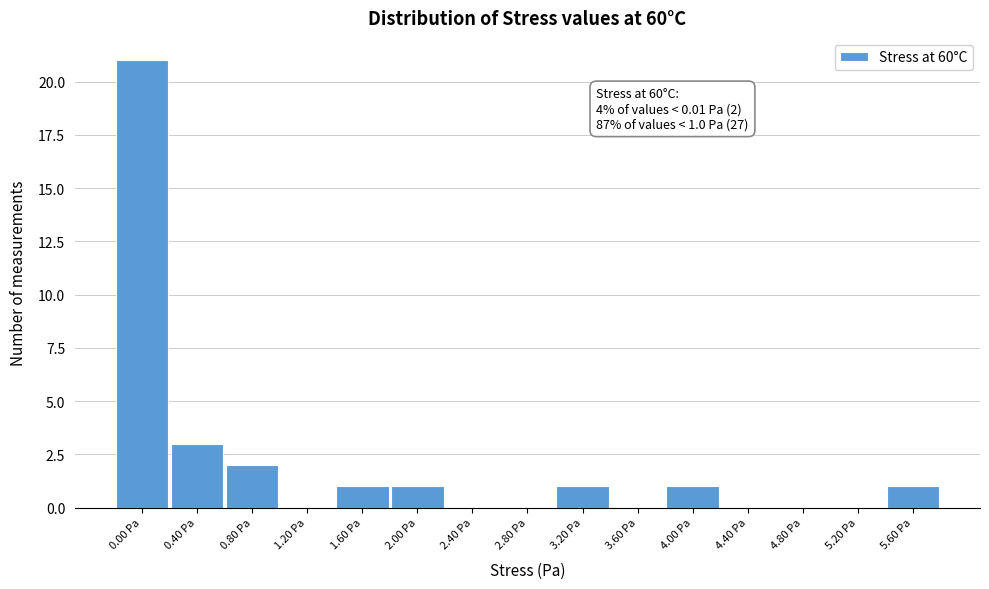

Reading left to right, list all the values displayed in this chart.

0.00 Pa=21	0.40 Pa=3	0.80 Pa=2	1.20 Pa=0	1.60 Pa=1	2.00 Pa=1	2.40 Pa=0	2.80 Pa=0	3.20 Pa=1	3.60 Pa=0	4.00 Pa=1	4.40 Pa=0	4.80 Pa=0	5.20 Pa=0	5.60 Pa=1